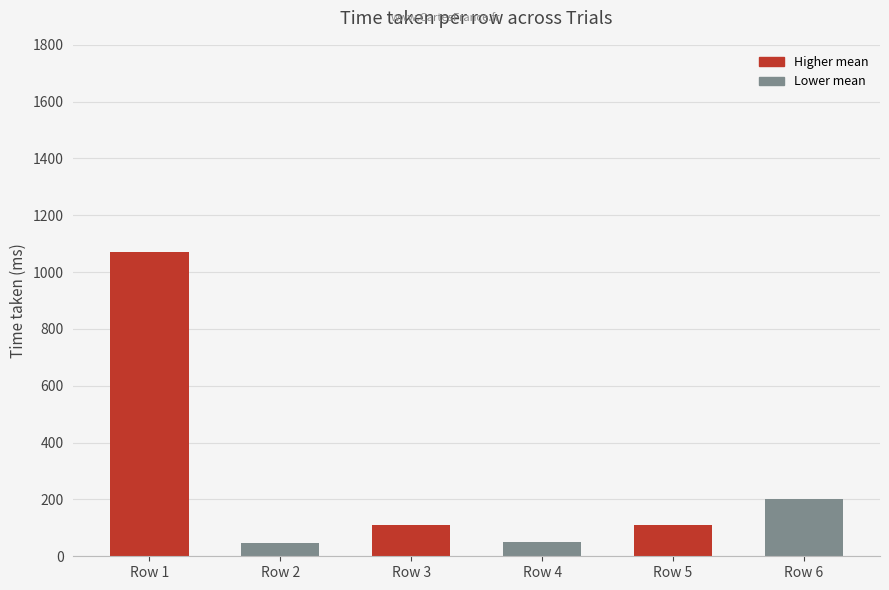

How many data points are less than 110?

3